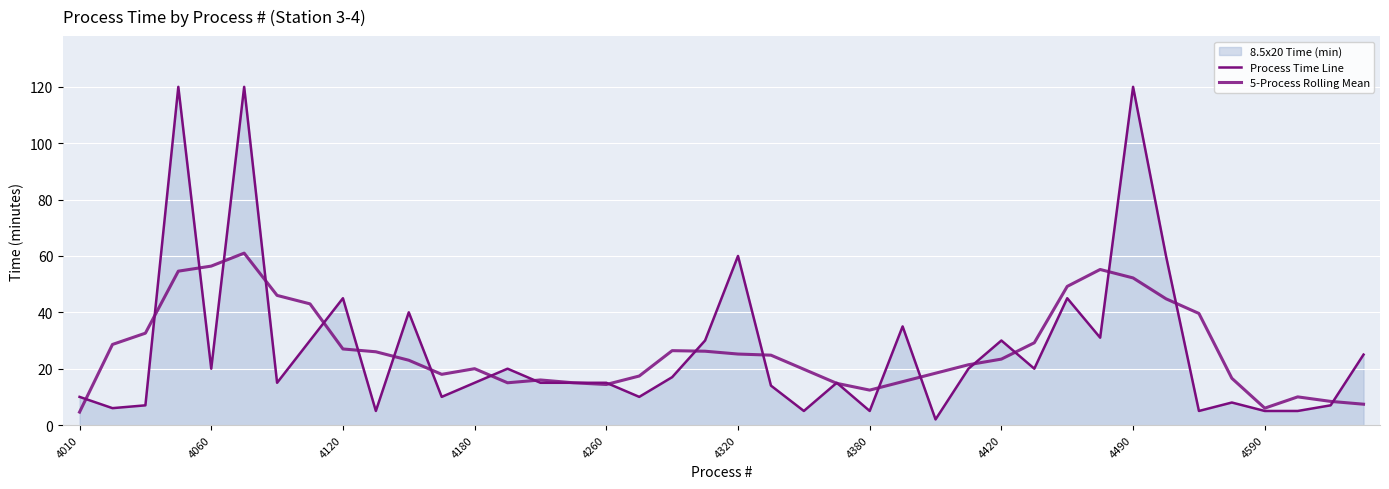

What is the maximum value shown in the chart?

120.0